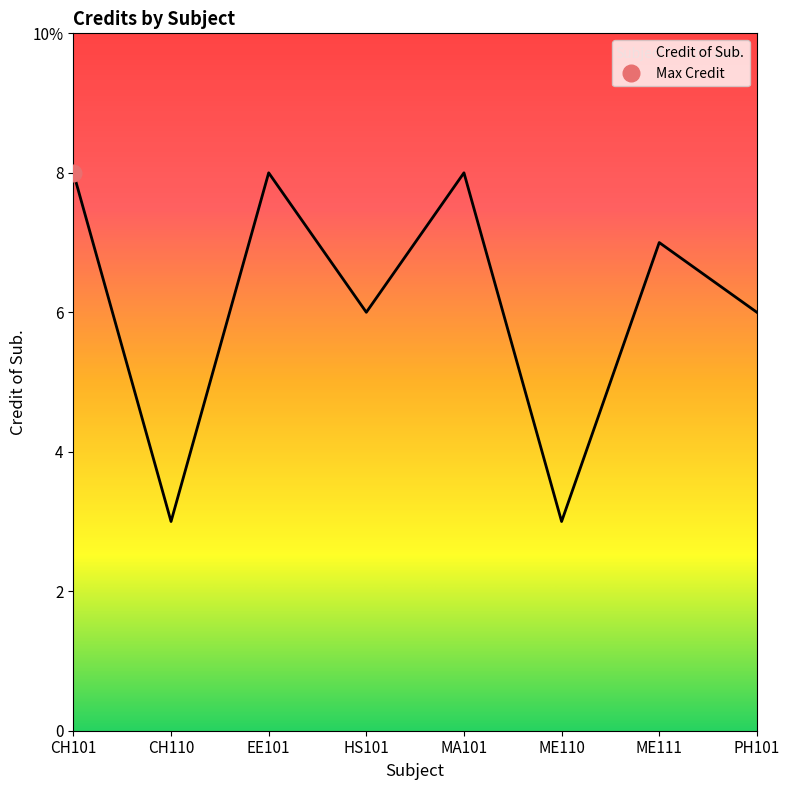

What value does the data have at EE101?

8